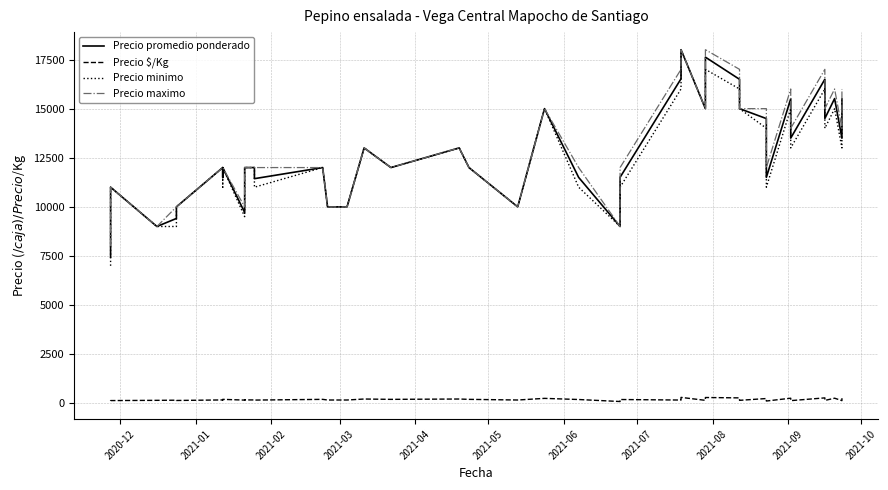

How many lines are shown in the chart?

4